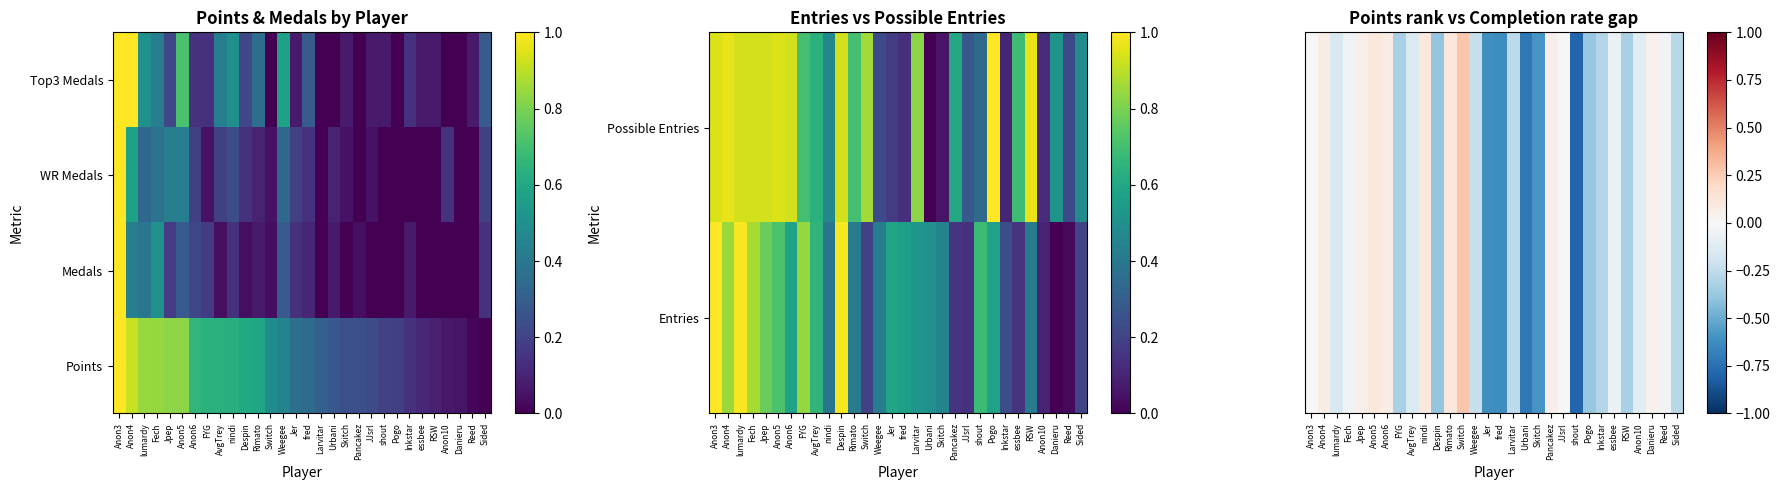

How many categories are shown in the chart?

30